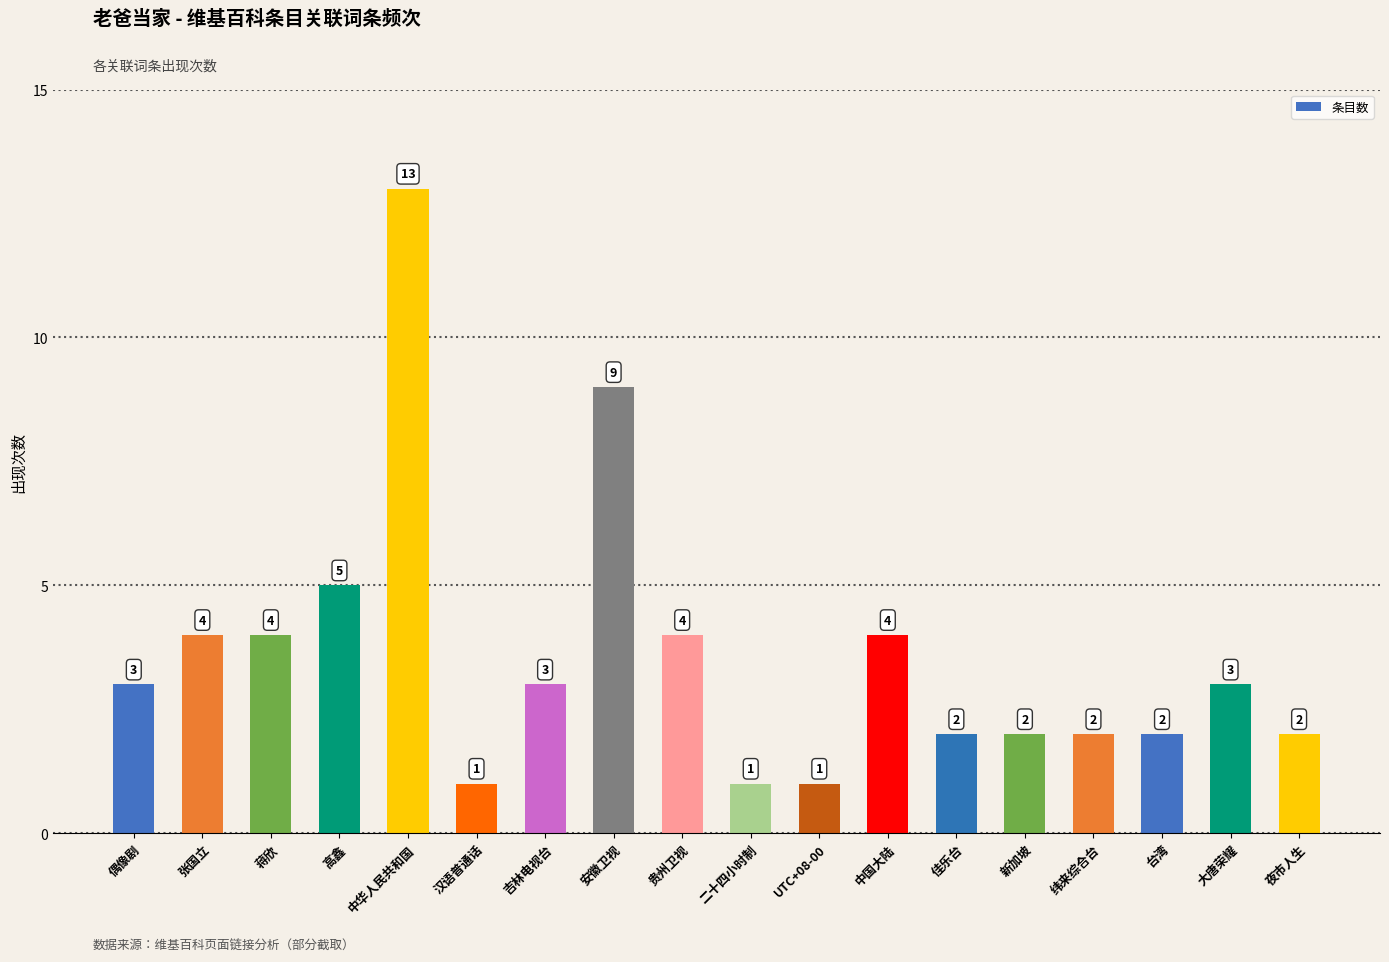

What is the average value?

4